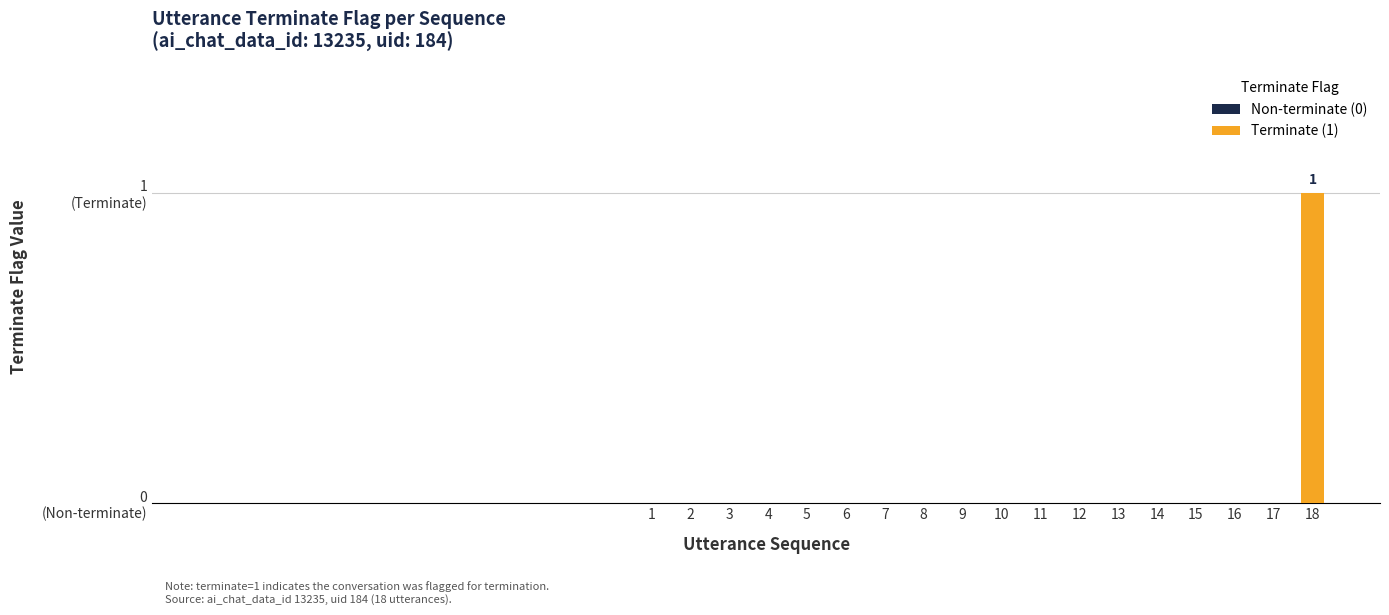

Reading left to right, extract all data points from this chart.

1=0	2=0	3=0	4=0	5=0	6=0	7=0	8=0	9=0	10=0	11=0	12=0	13=0	14=0	15=0	16=0	17=0	18=1